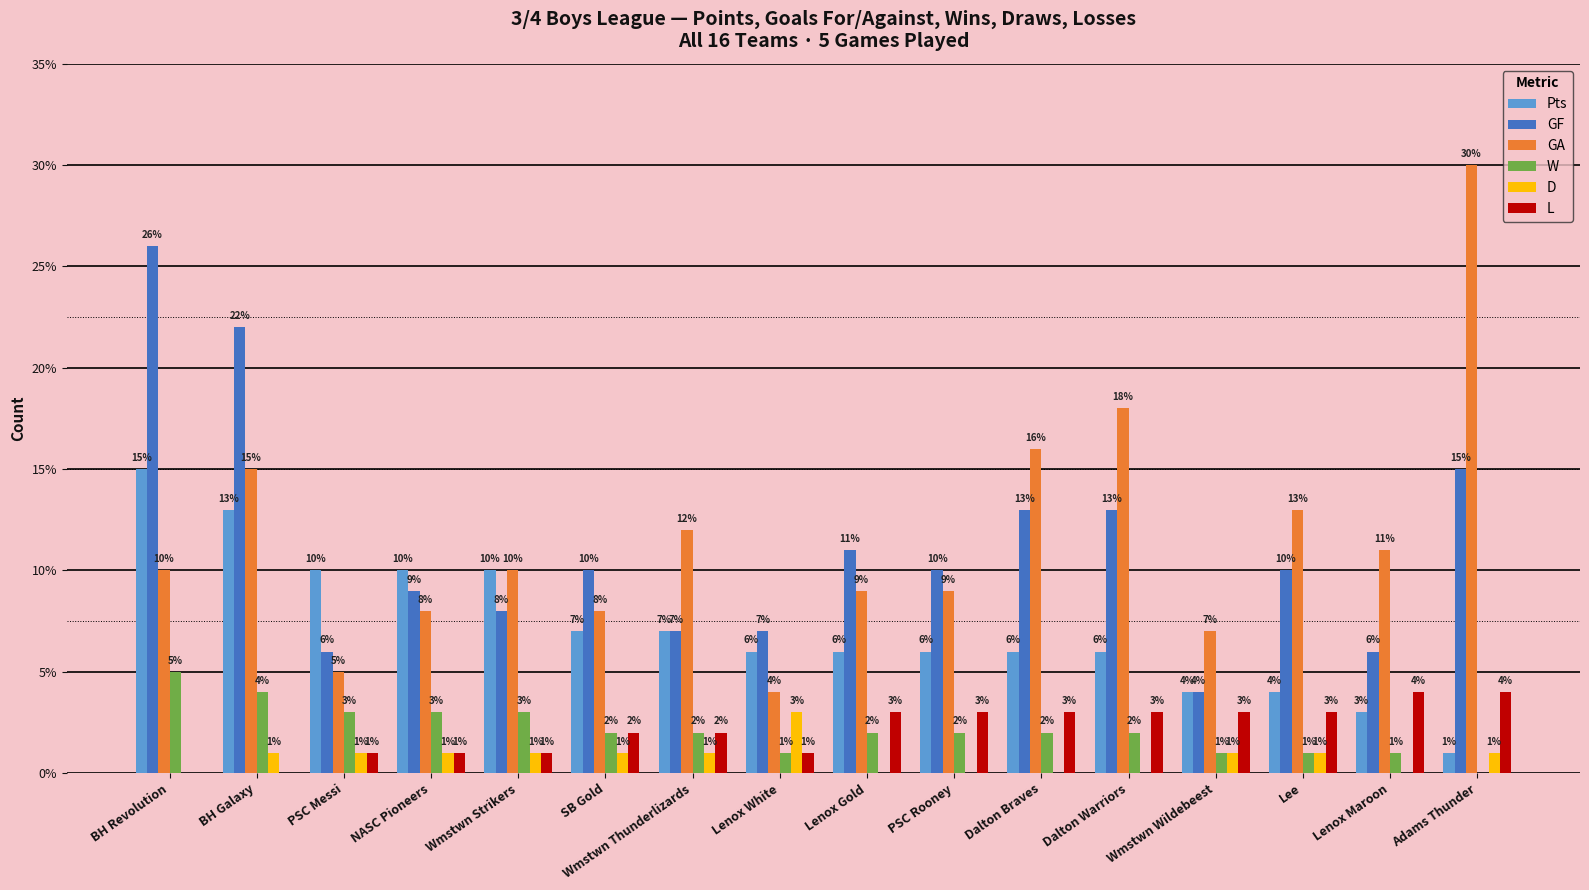

What are all the series names shown in the legend?

Pts, GF, GA, W, D, L